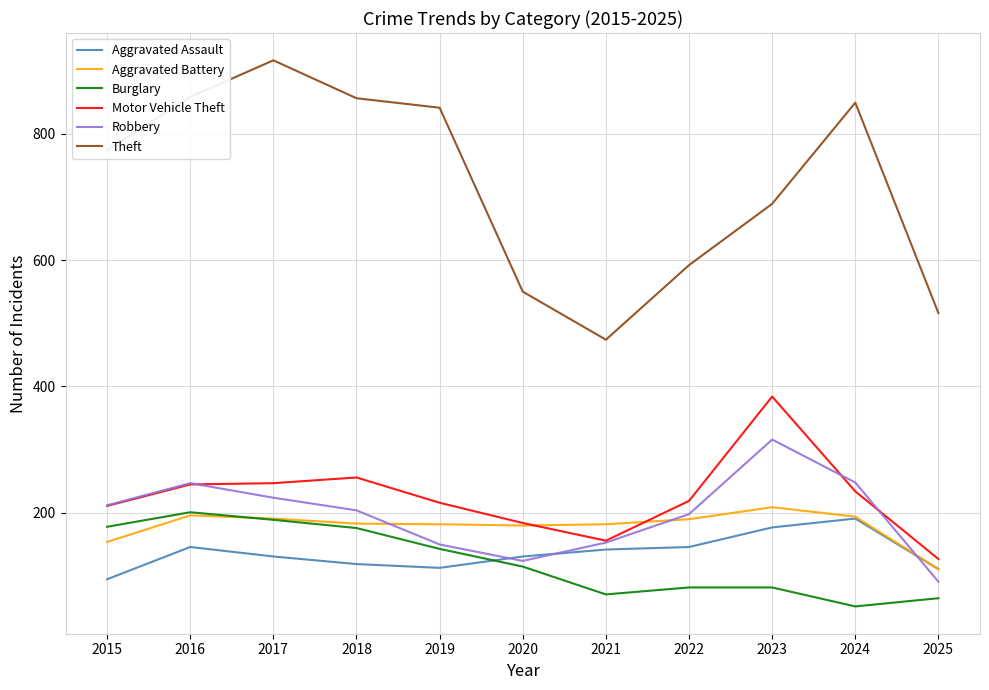

What is the difference between the highest and lowest values at 2023?

607